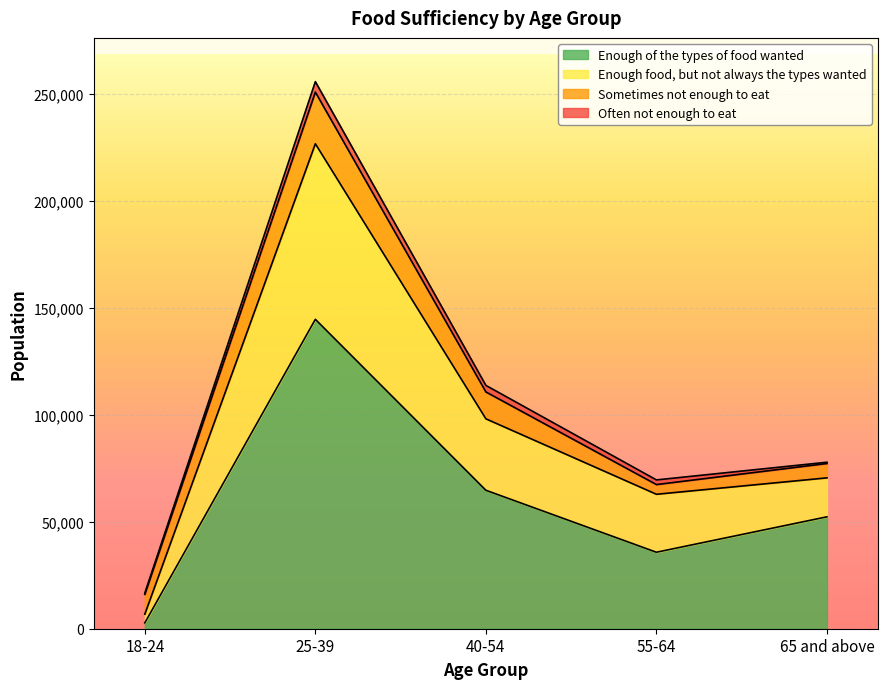

What are all the series names shown in the legend?

Enough of the types of food wanted, Enough food, but not always the types wanted, Sometimes not enough to eat, Often not enough to eat